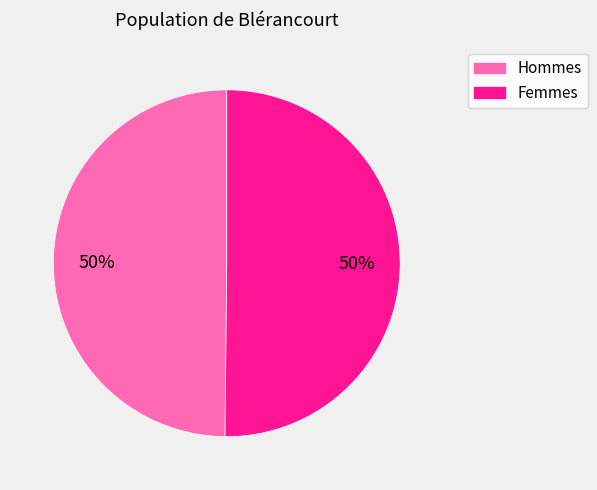

Is it true that Femmes is 63% of the pie?

False